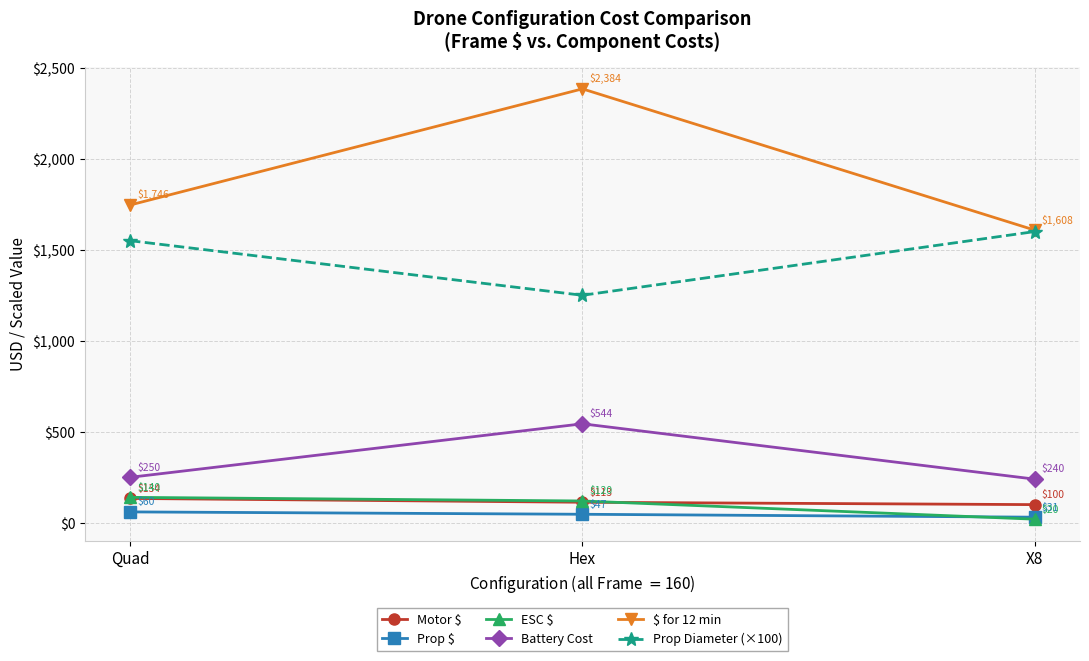

How many lines are shown in the chart?

6